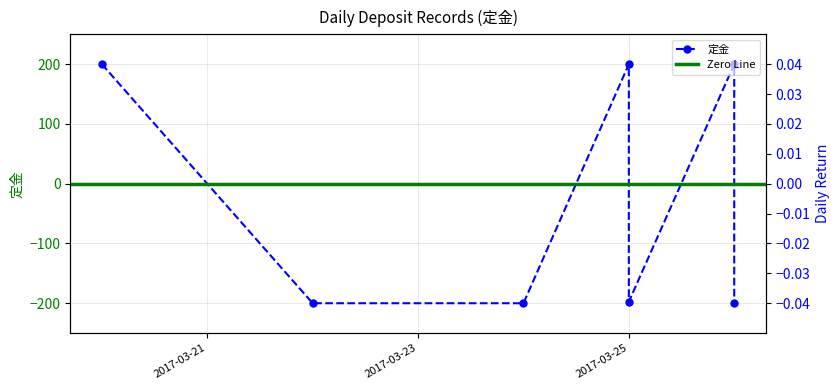

What is the value of the 3rd point from the left?

-200.0